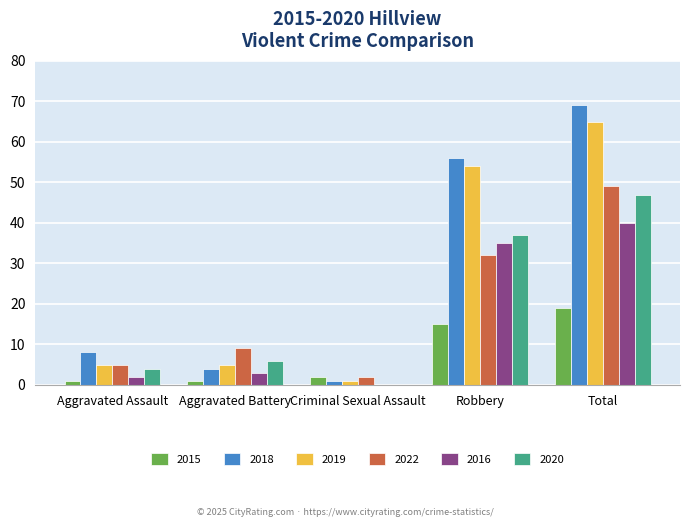

Which series has the widest spread of values?

2018